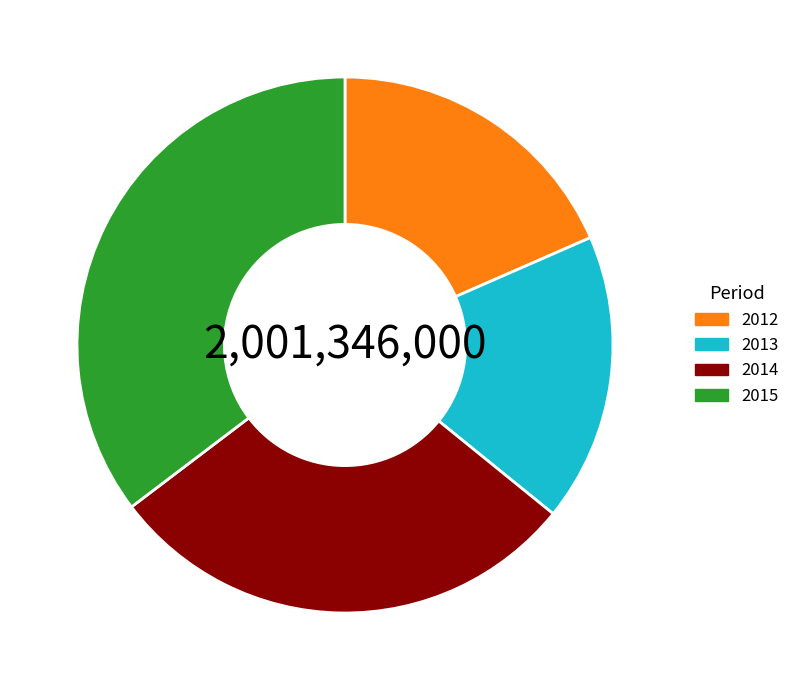

Rank the categories by value from lowest to highest.

2013, 2012, 2014, 2015